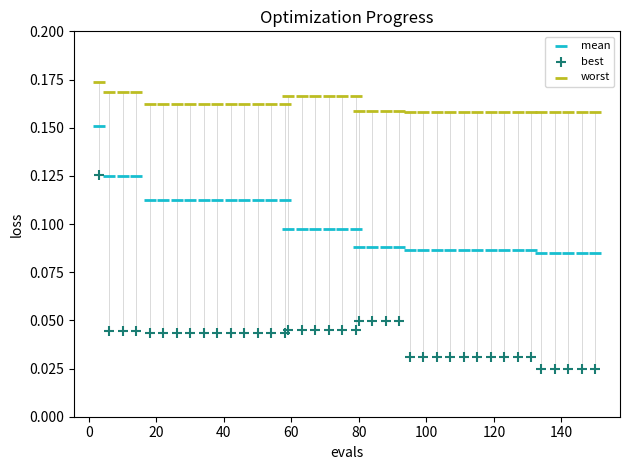

Which series reaches the minimum Y coordinate?

best